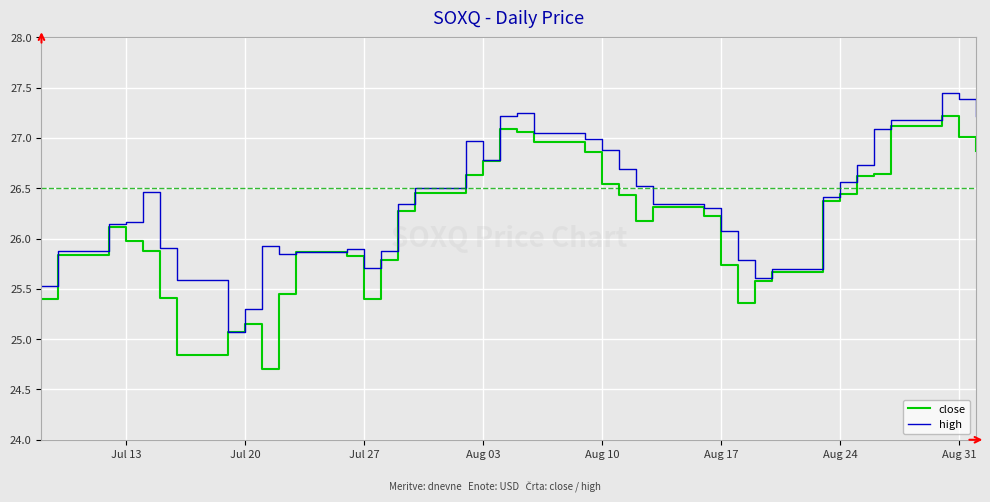

At how many categories does at least one series exceed 25?

40